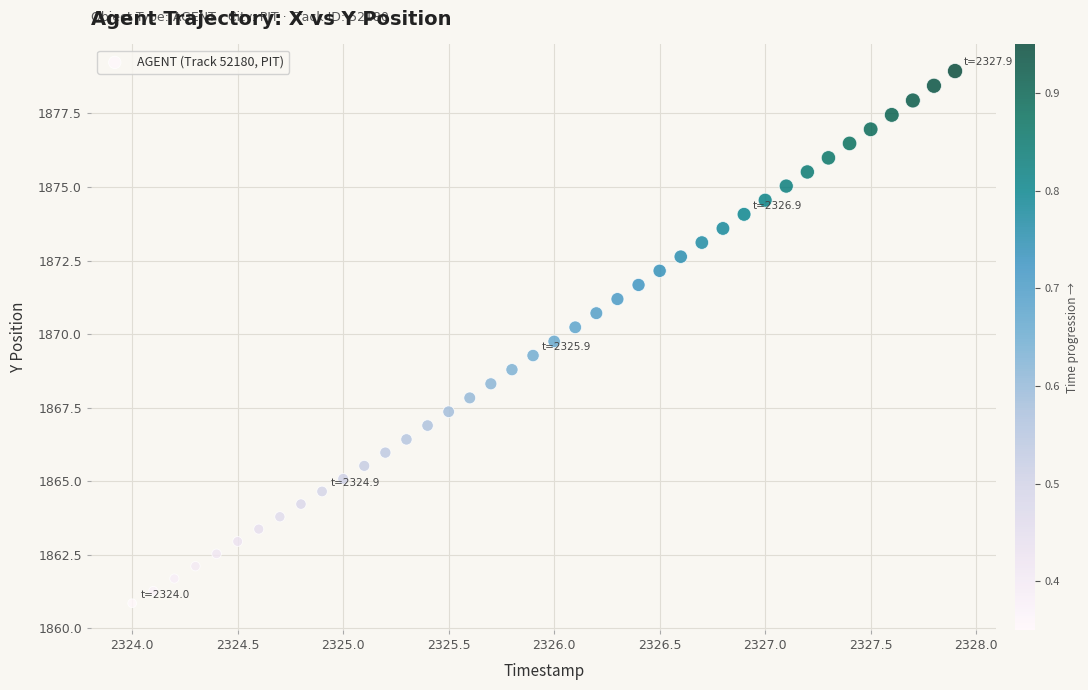

What is the range of X values (max minus min)?

3.9